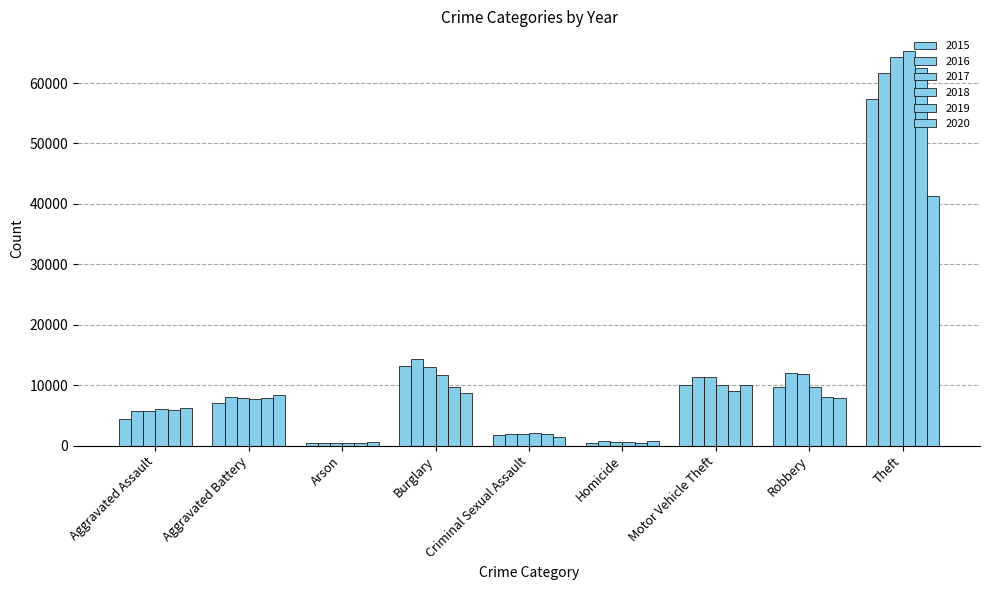

How many groups of bars are there?

9